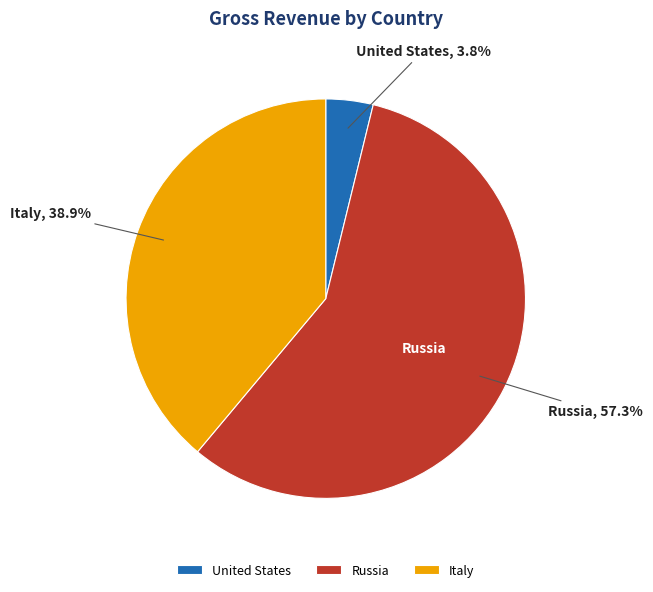

Is it true that Russia is 63% of the pie?

False